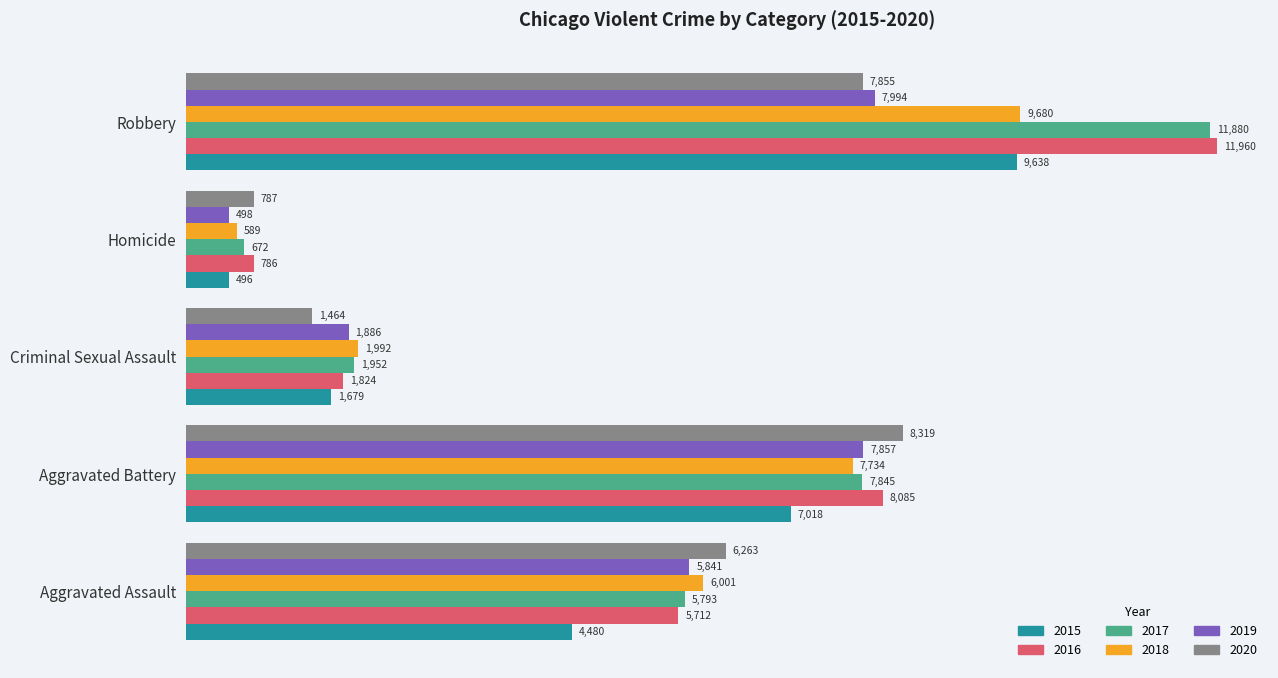

What is the smallest value displayed?

496